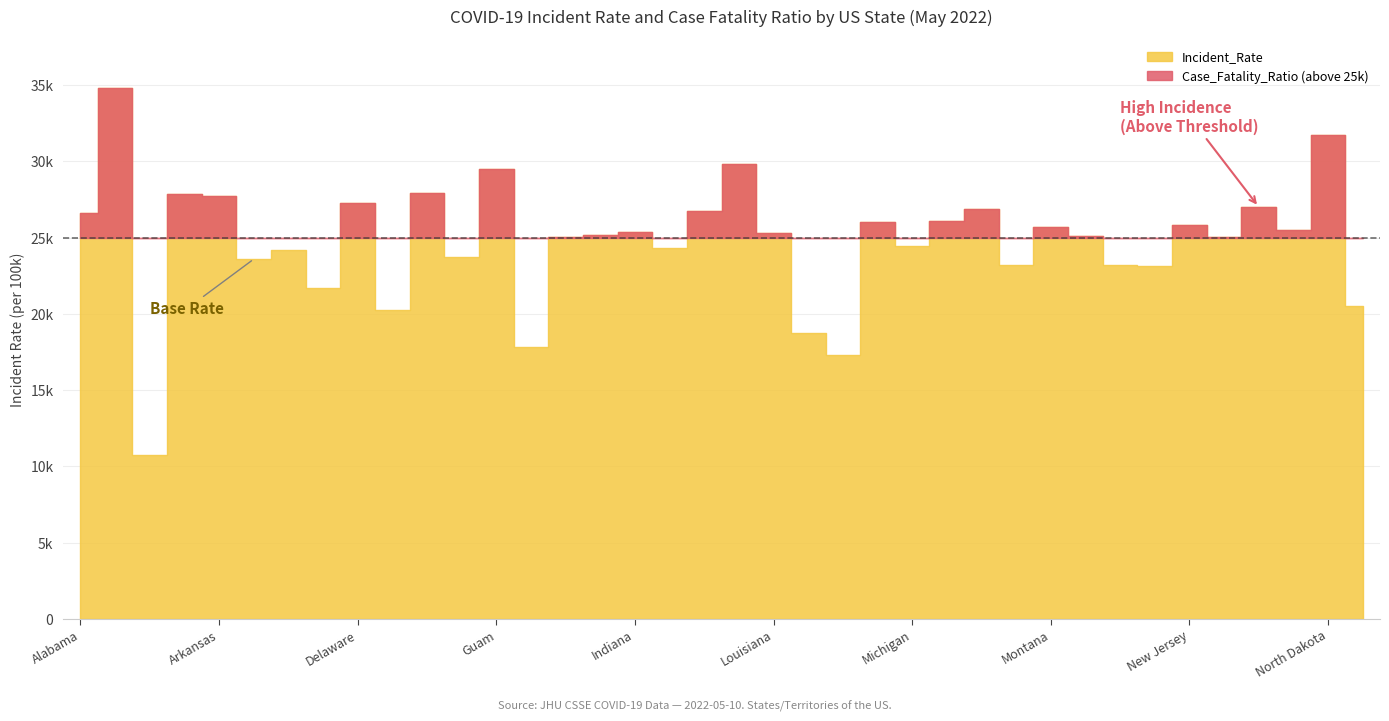

Count the number of data series in this chart.

2